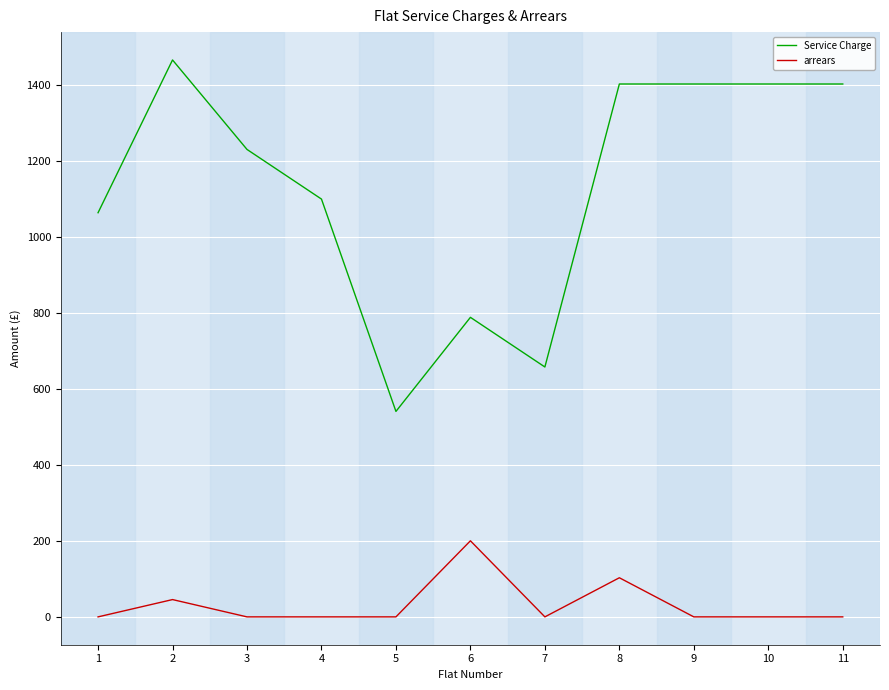

What is the approximate value of Service Charge at 5?

541.0